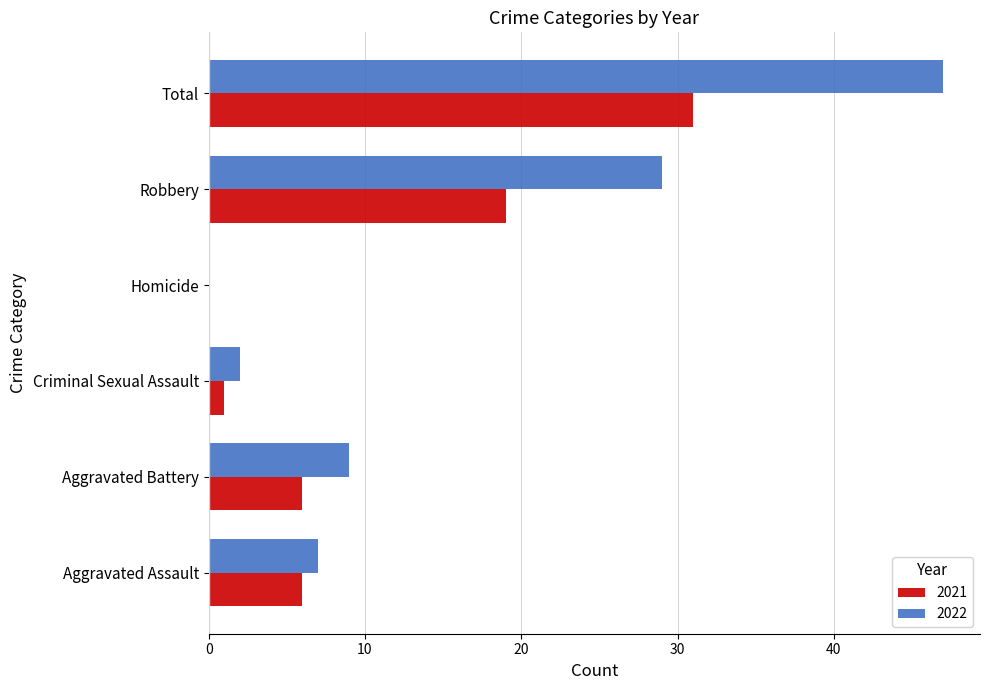

Is it true that 2022 equals 7 at Aggravated Assault?

True